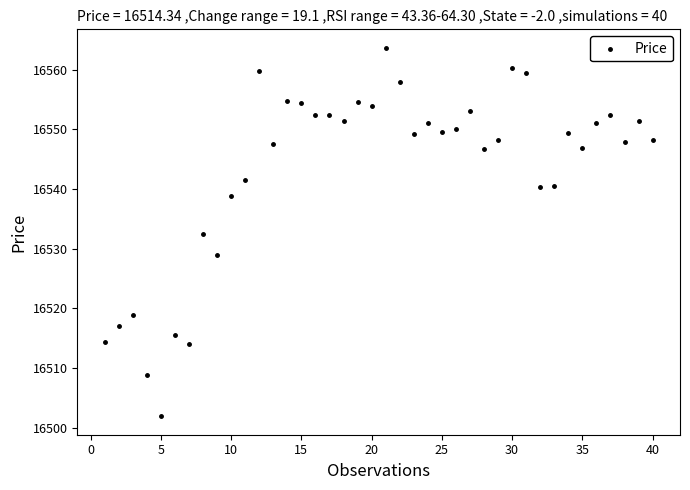

What is the range of Y values (max minus min)?

61.7